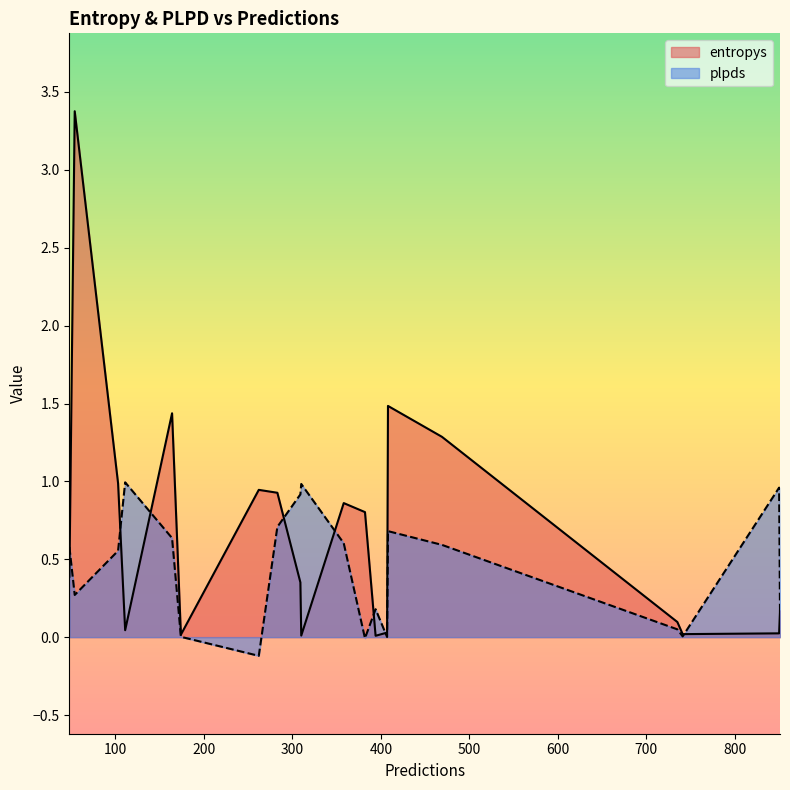

True or false: plpds has more than 1 points higher than both neighbors.

True